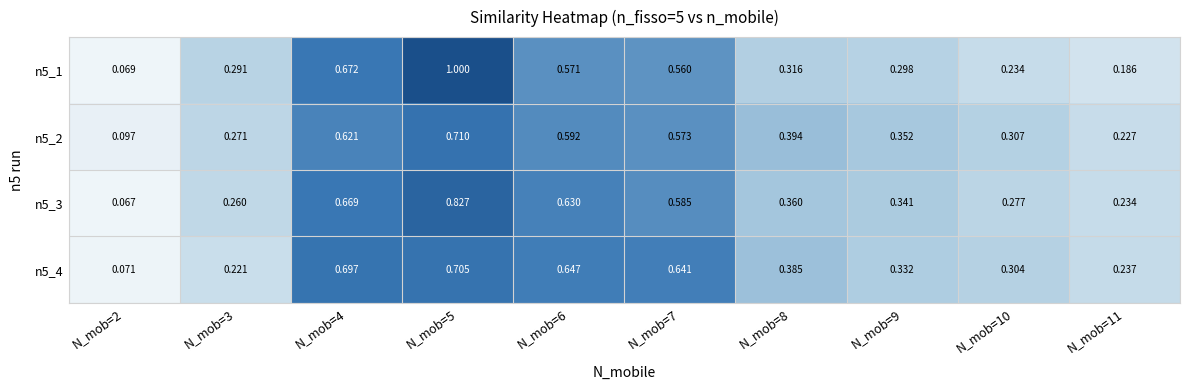

What is the greatest value displayed?

1.0